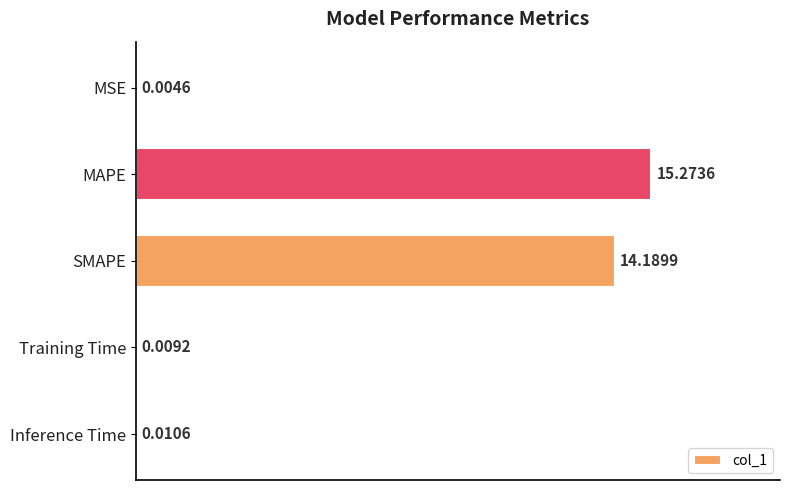

What is the sum of the values at MAPE and SMAPE?

29.5